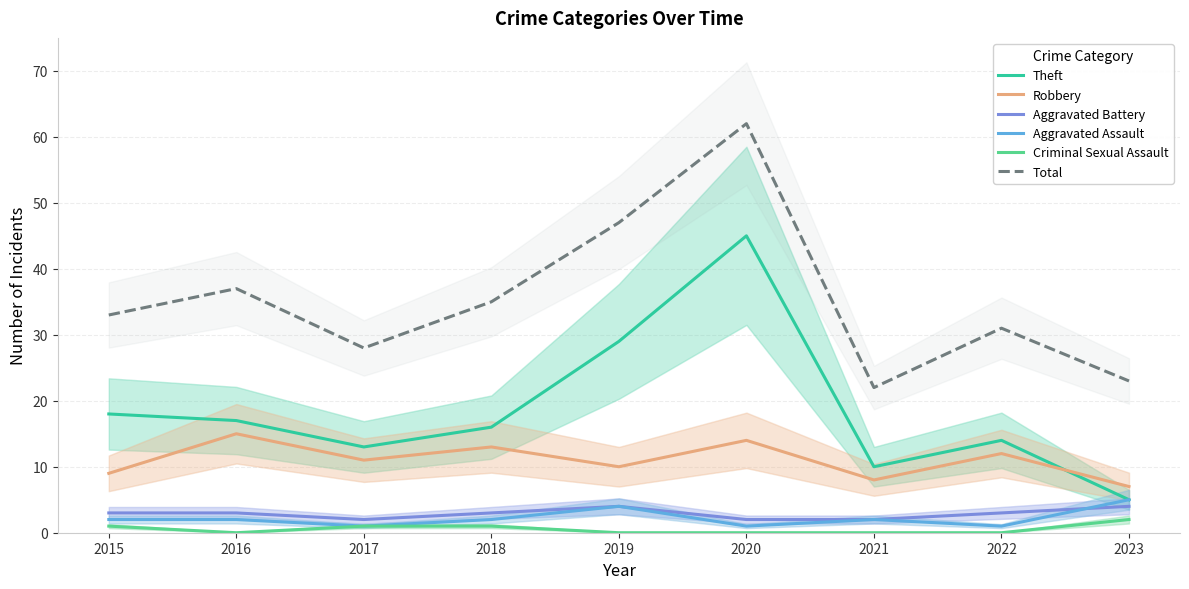

Which series has the widest spread of values?

Theft